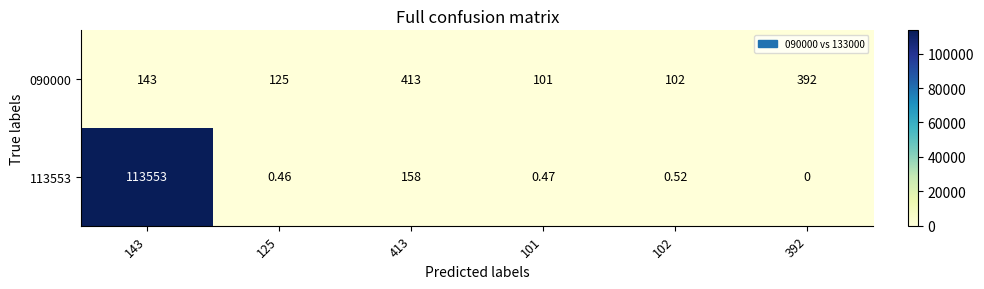

Is the value of 090000 at 101 greater than the value of 113553 at 102?

Yes